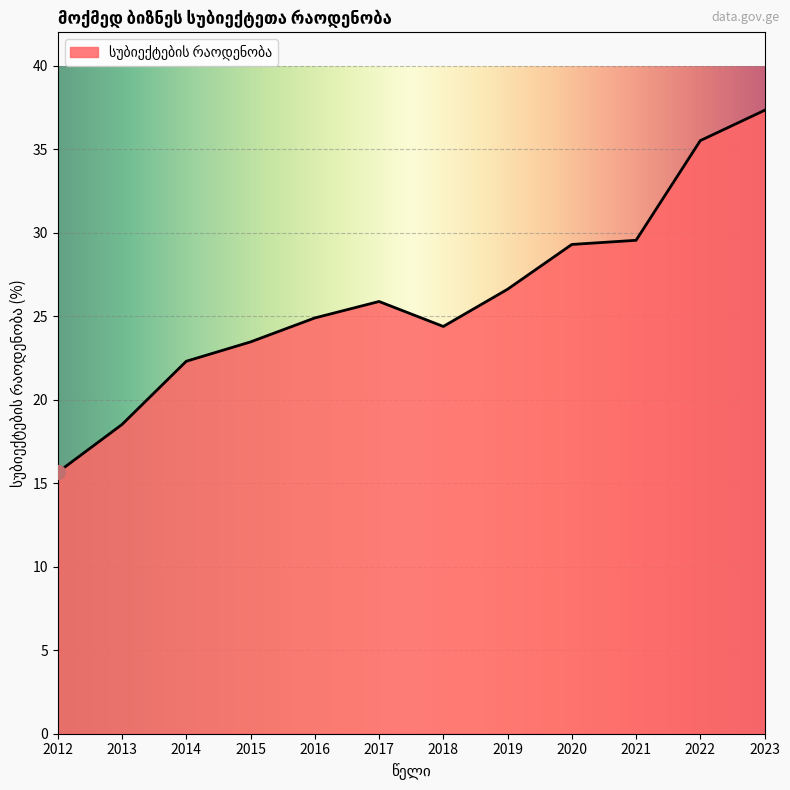

What is the change in value from 2013 to 2023?

+18.8